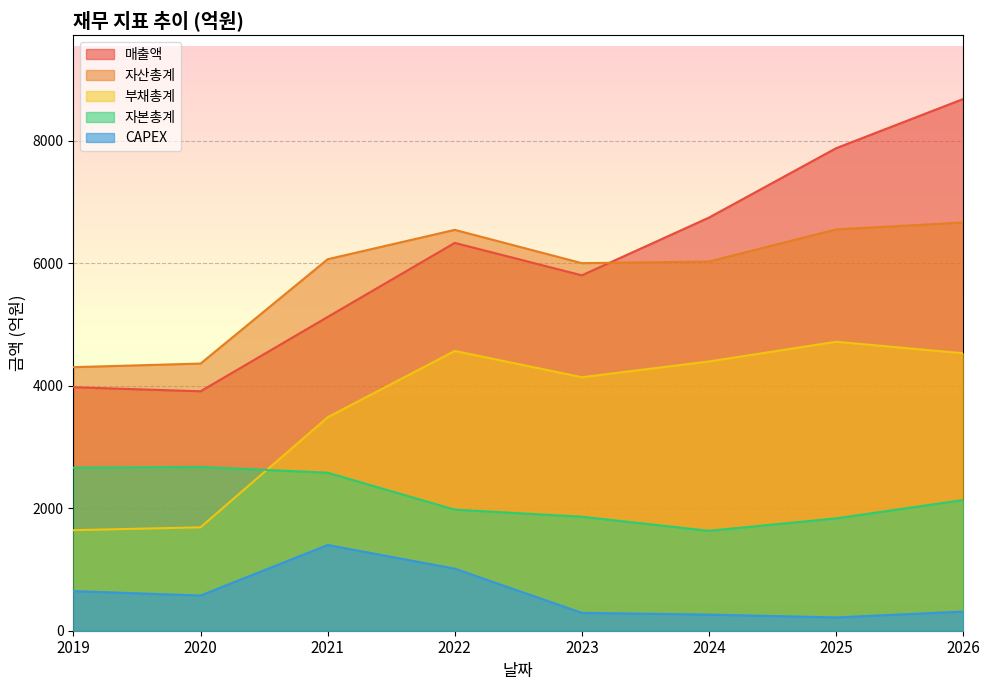

Between 2021 and 2025, which is larger?

2025